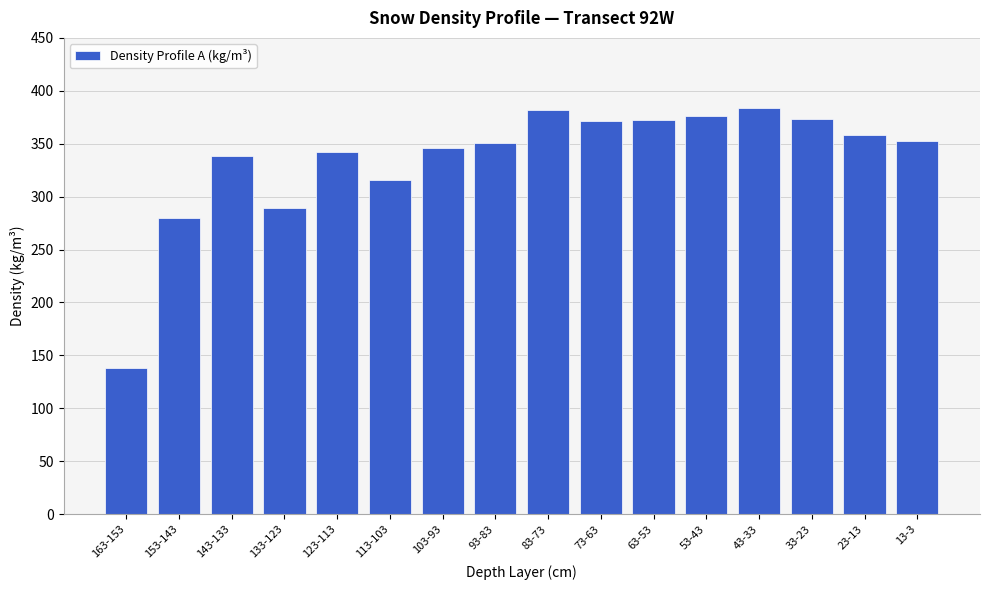

Where is the data nearest to the value 261?

153-143